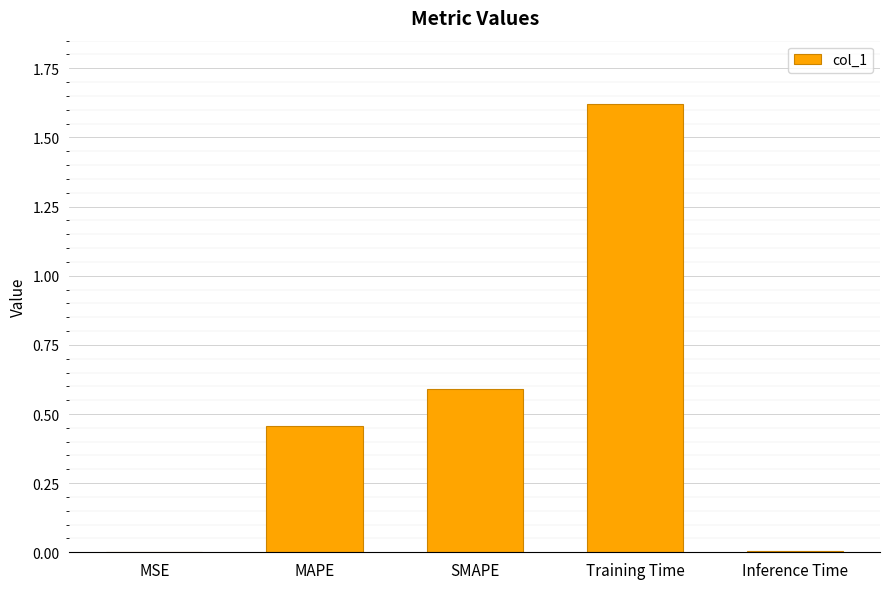

What is the sum of the values at SMAPE and MAPE?

1.0